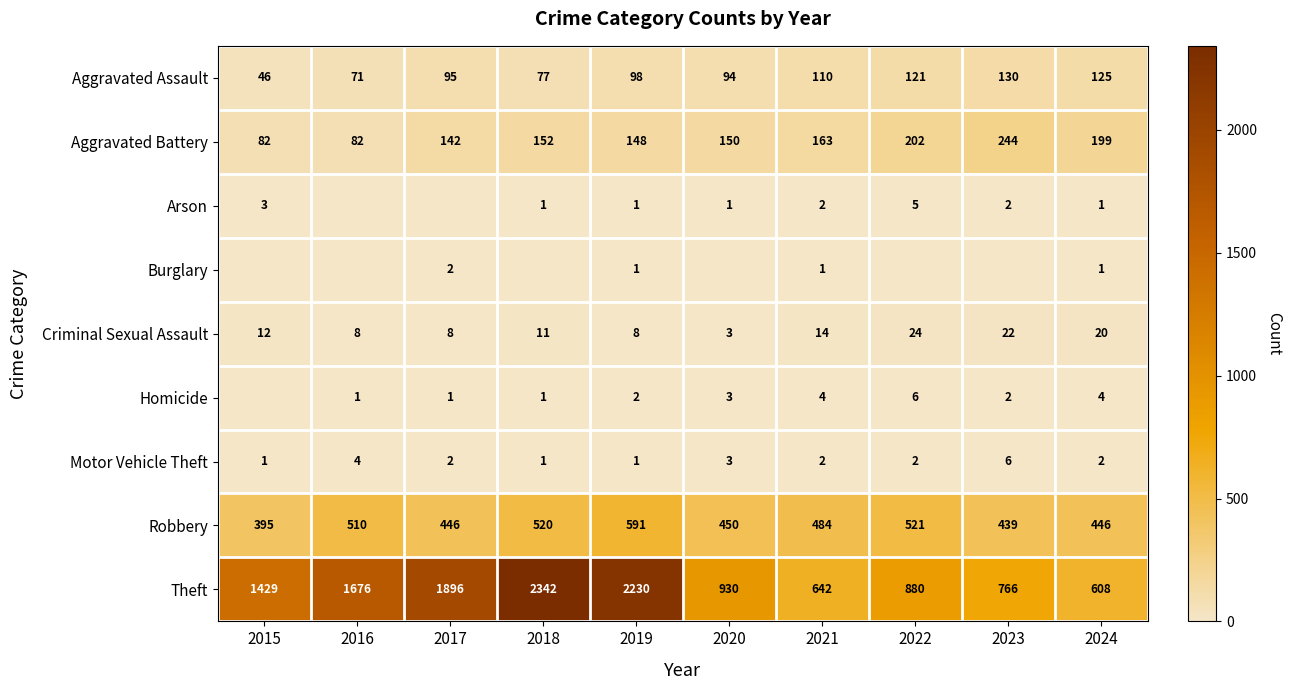

At which label is Aggravated Assault closest to 88?

2020